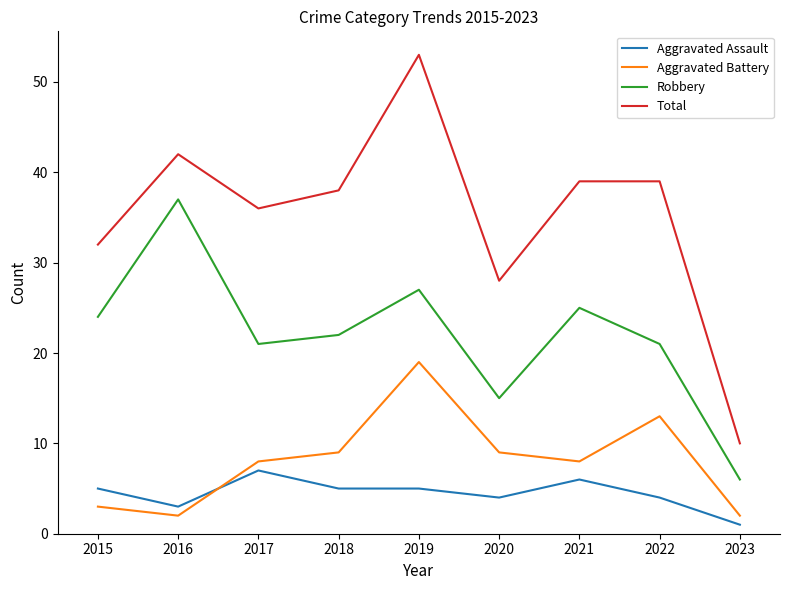

Reading right to left, what are all the values shown in this chart?

Aggravated Assault: 2023=1	2022=4	2021=6	2020=4	2019=5	2018=5	2017=7	2016=3	2015=5
Aggravated Battery: 2023=2	2022=13	2021=8	2020=9	2019=19	2018=9	2017=8	2016=2	2015=3
Robbery: 2023=6	2022=21	2021=25	2020=15	2019=27	2018=22	2017=21	2016=37	2015=24
Total: 2023=10	2022=39	2021=39	2020=28	2019=53	2018=38	2017=36	2016=42	2015=32